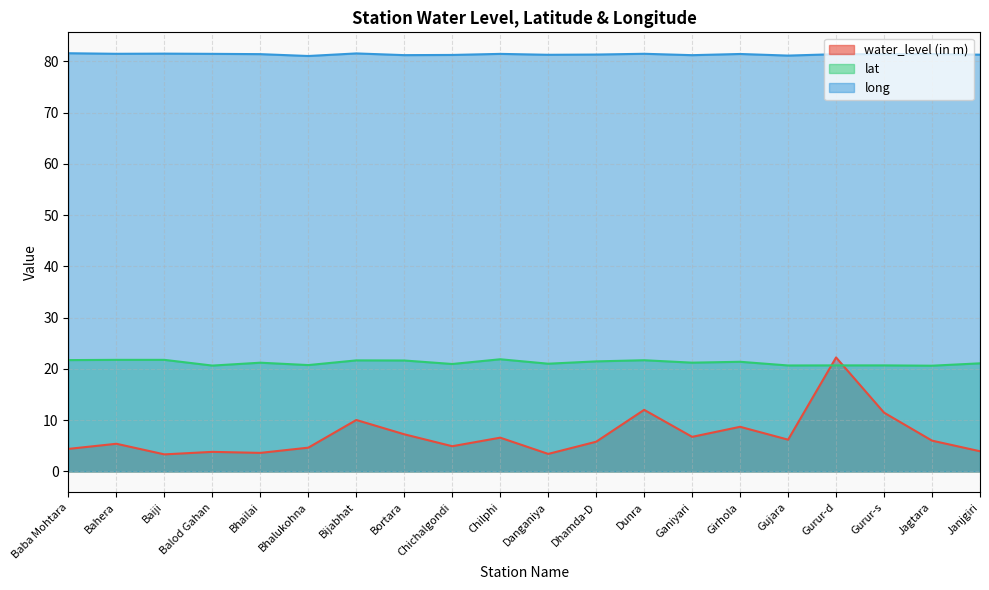

Reading left to right, what are all the values shown in this chart?

water_level (in m): 4.4	5.4	3.3	3.8	3.6	4.6	10.0	7.2	4.9	6.6	3.4	5.8	12.0	6.7	8.7	6.2	22.2	11.5	6.0	3.9
lat: 21.7	21.8	21.8	20.6	21.2	20.7	21.7	21.6	21.0	21.9	21.0	21.5	21.7	21.2	21.4	20.7	20.7	20.7	20.6	21.1
long: 81.6	81.5	81.5	81.5	81.4	81.1	81.6	81.2	81.3	81.5	81.3	81.3	81.5	81.2	81.4	81.1	81.4	81.4	81.4	81.3